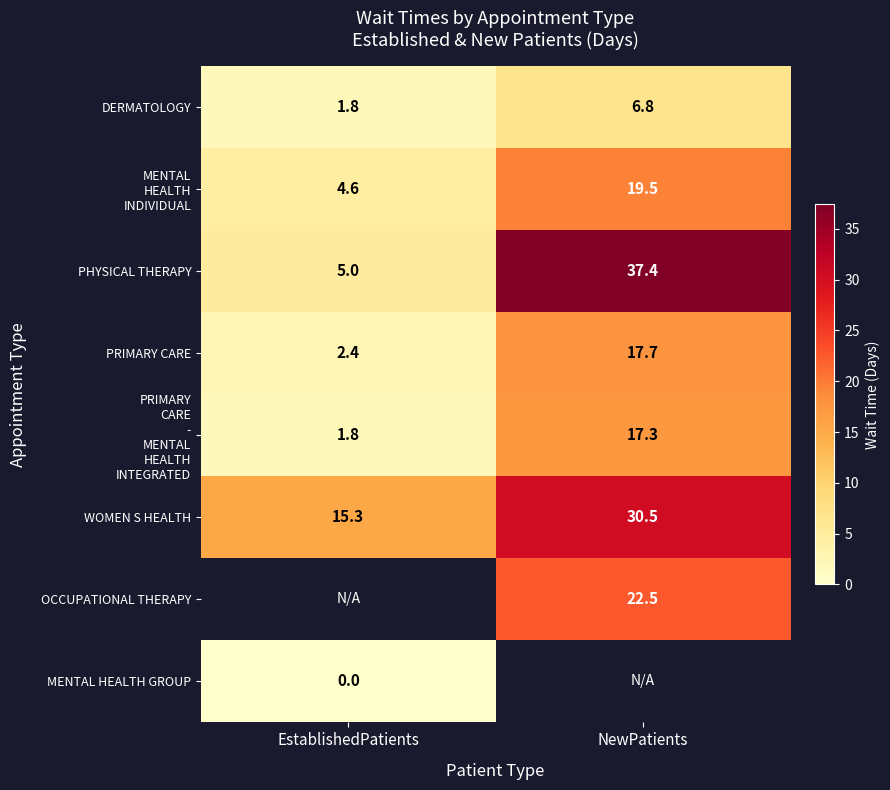

List the labels in order of PRIMARY CARE value, largest first.

NewPatients, EstablishedPatients